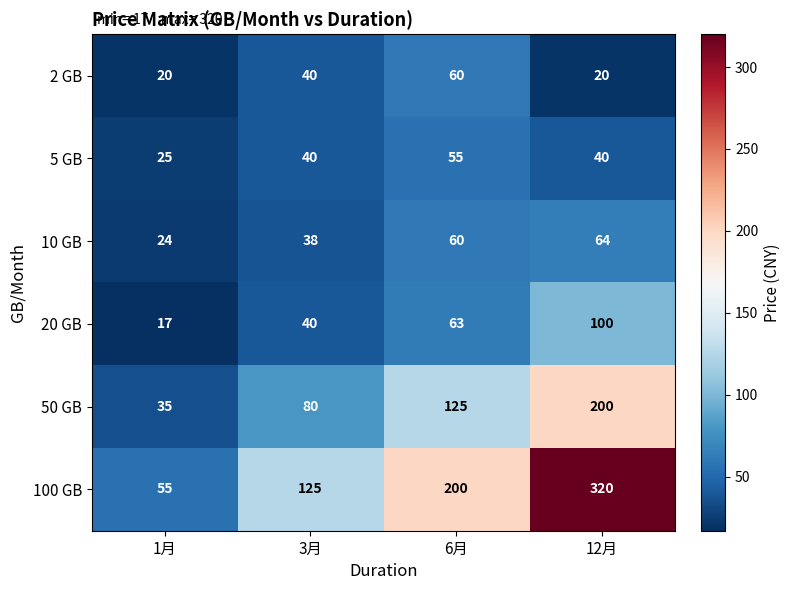

How many categories are shown in the chart?

4